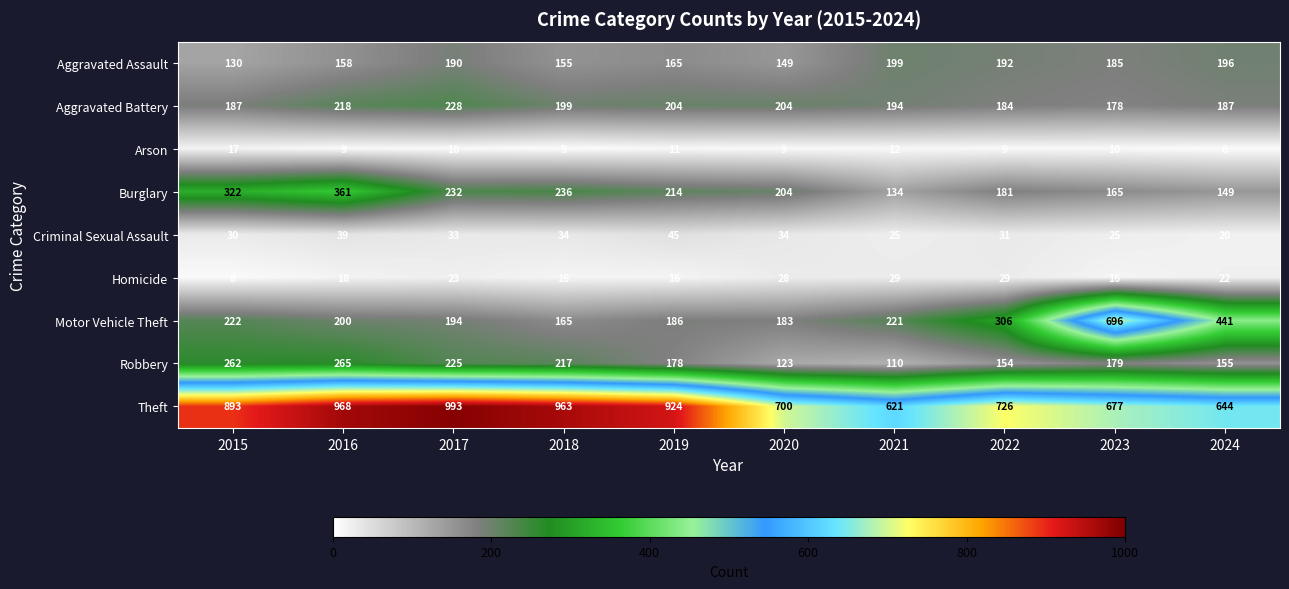

What is the difference between the highest and lowest values at 2023?

686